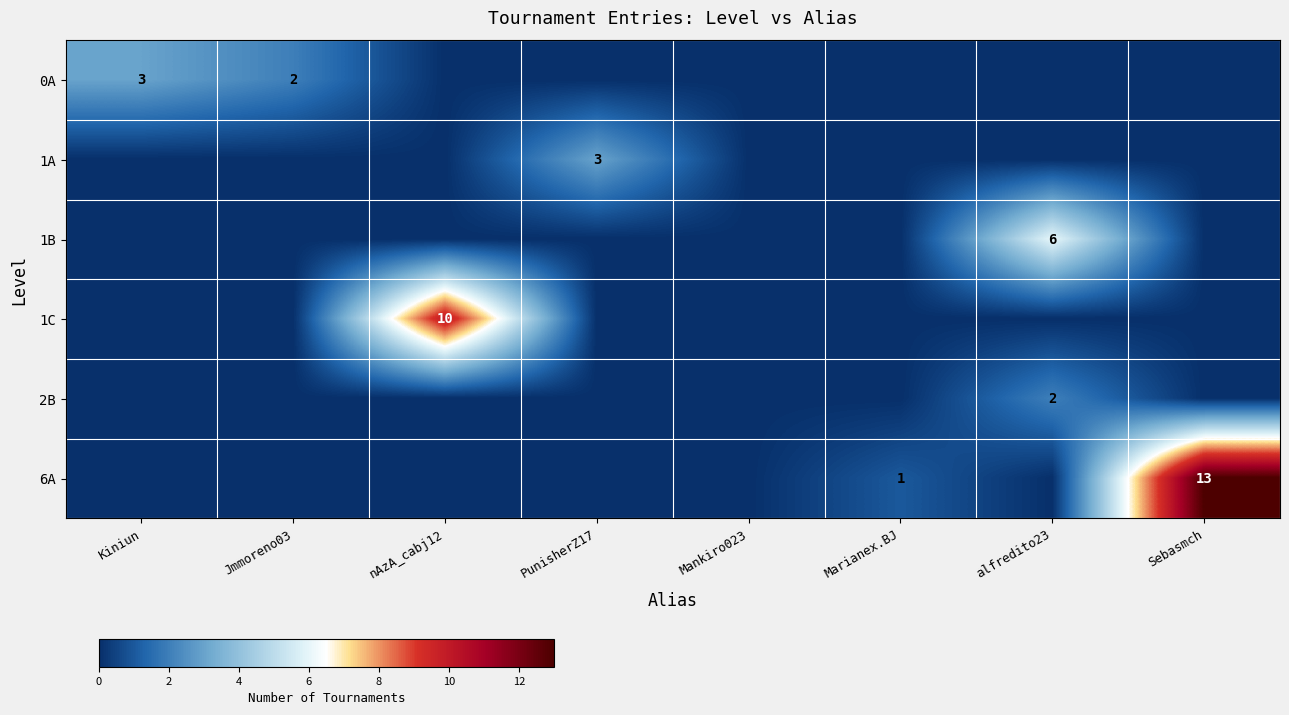

The value of 1A at PunisherZ17 is 5. True or false?

False